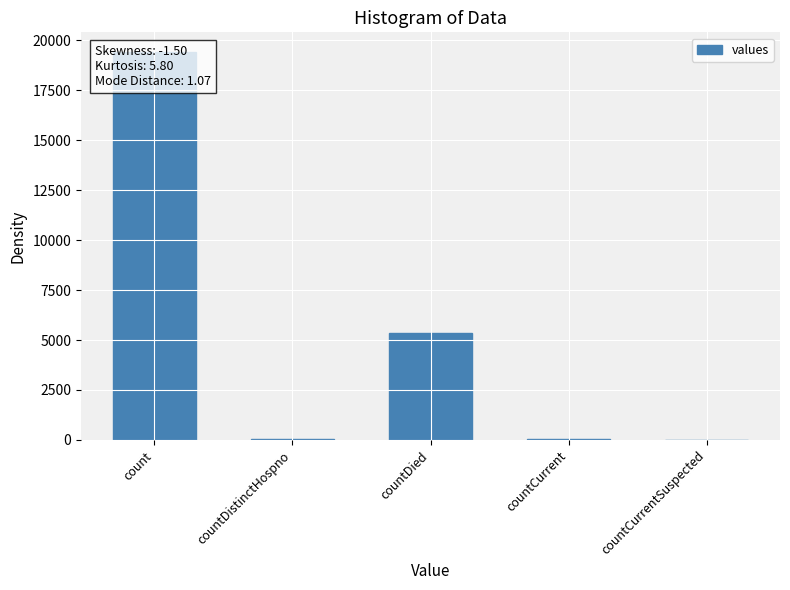

What is the ratio of the value at countDied to the value at count?

0.3